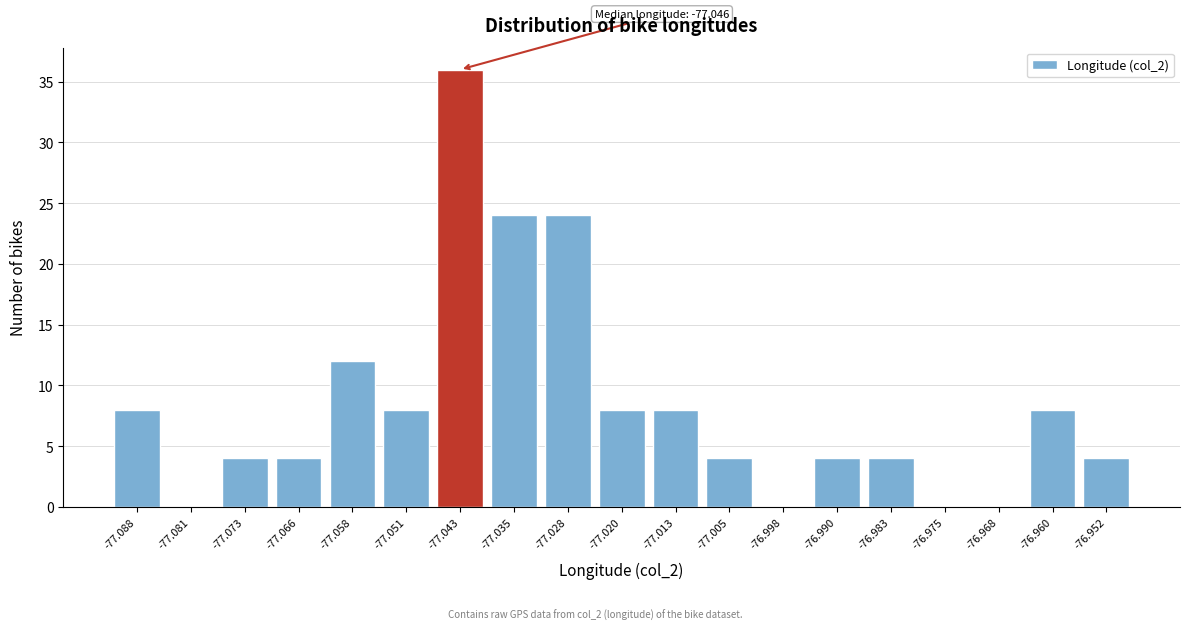

Reading right to left, list all the values displayed in this chart.

-76.952=4	-76.960=8	-76.968=0	-76.975=0	-76.983=4	-76.990=4	-76.998=0	-77.005=4	-77.013=8	-77.020=8	-77.028=24	-77.035=24	-77.043=36	-77.051=8	-77.058=12	-77.066=4	-77.073=4	-77.081=0	-77.088=8